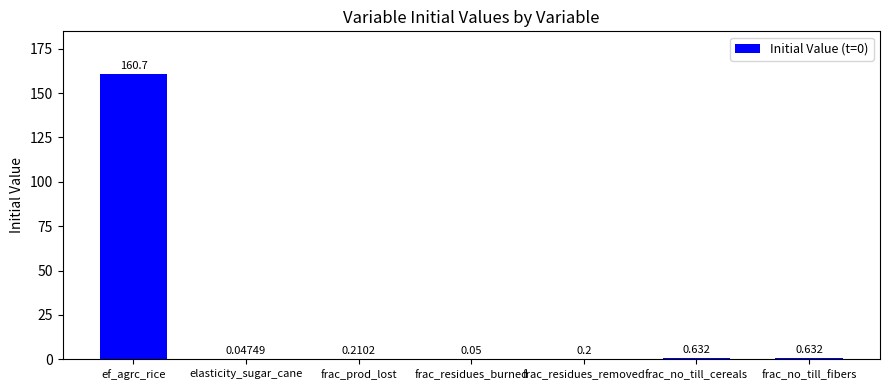

What is the sum of all values?

162.4